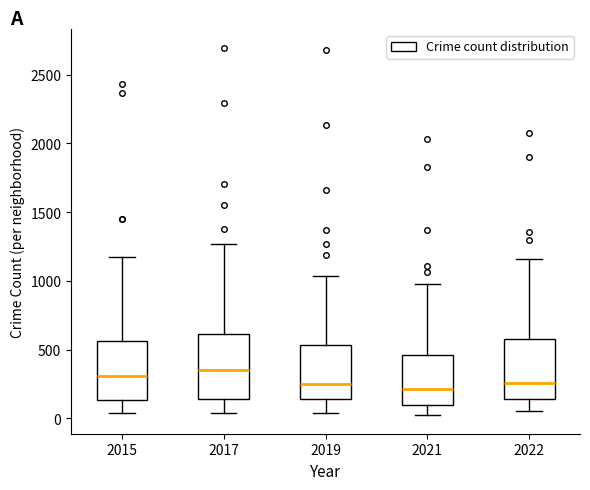

Reading left to right, read every box against the y-axis: the position of its median line, the range the box covers, and the ends of its whiskers. The values are not printed on the chart, so give them approximately, as read against the axis.

2015: median 300, box 150 to 550, whiskers 50 to 1150
2017: median 350, box 150 to 600, whiskers 50 to 1250
2019: median 250, box 150 to 550, whiskers 50 to 1050
2021: median 200, box 100 to 450, whiskers 0 to 1000
2022: median 250, box 150 to 550, whiskers 50 to 1150